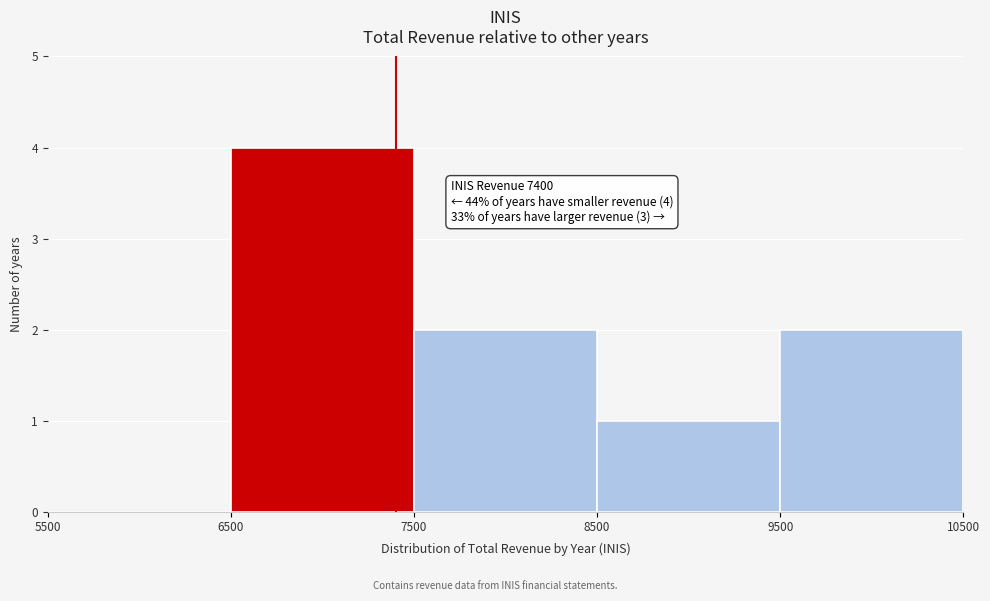

Over which range of the x-axis is the bar tallest?

6500 to 7500